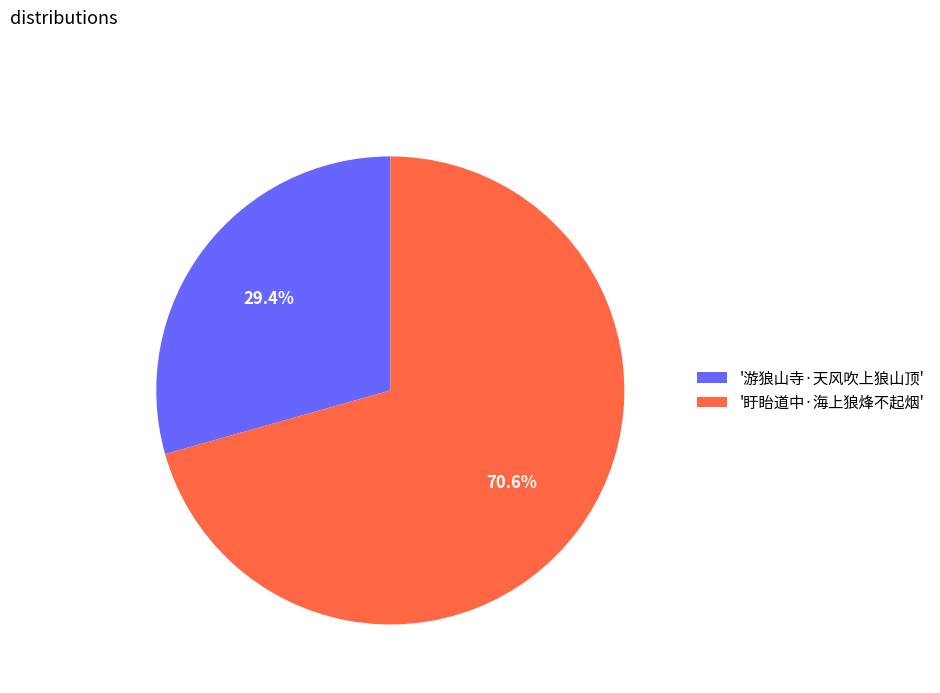

What portion of the pie excludes '盱眙道中·海上狼烽不起烟'?

29.4%